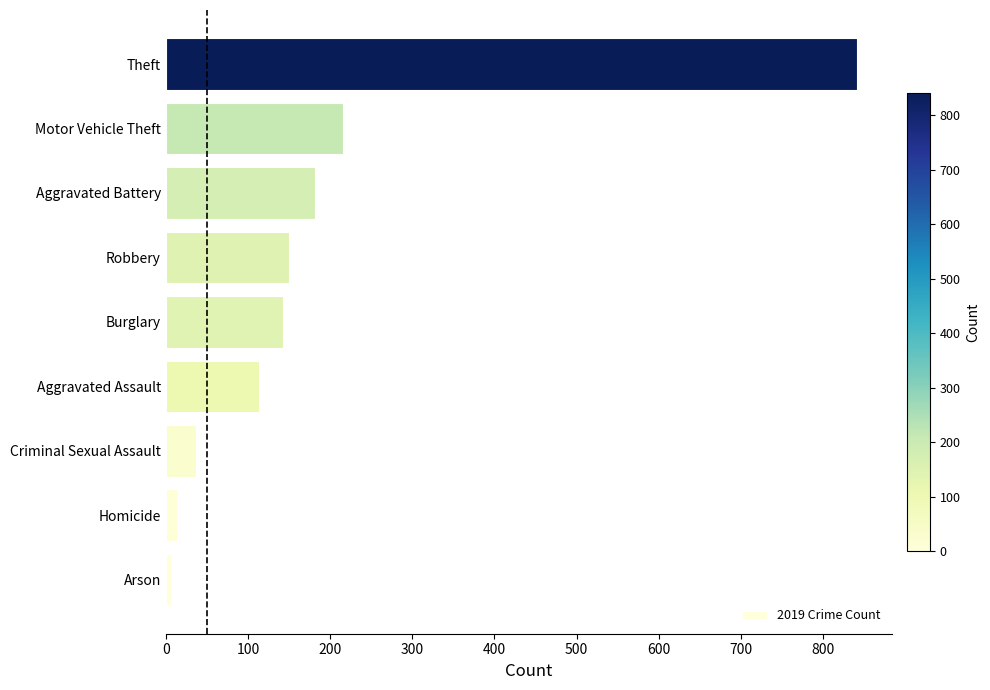

Between Aggravated Battery and Robbery, which is larger?

Aggravated Battery